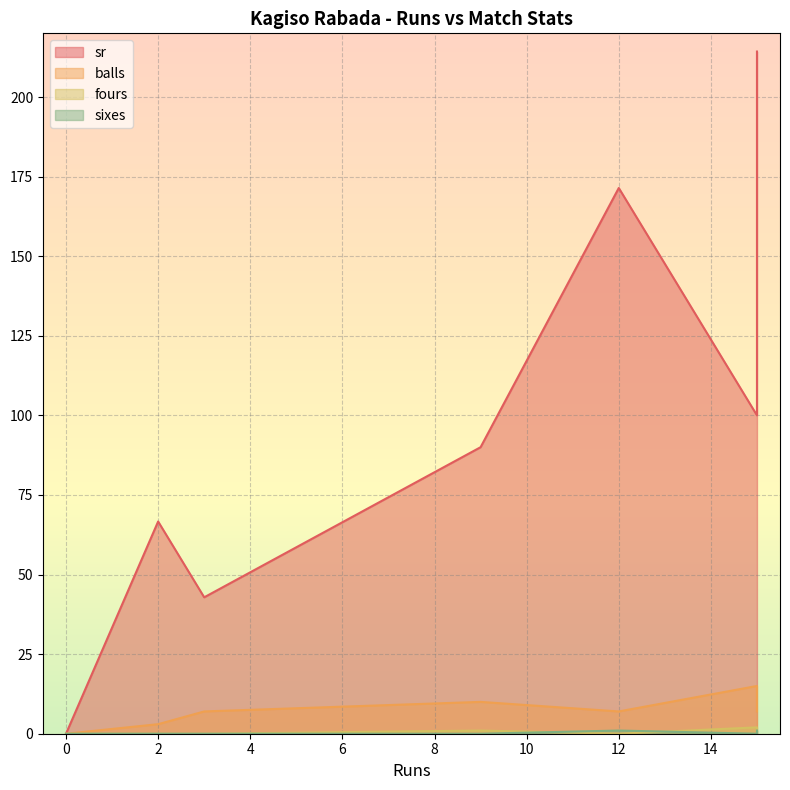

True or false: sixes and sr cross at least once.

False